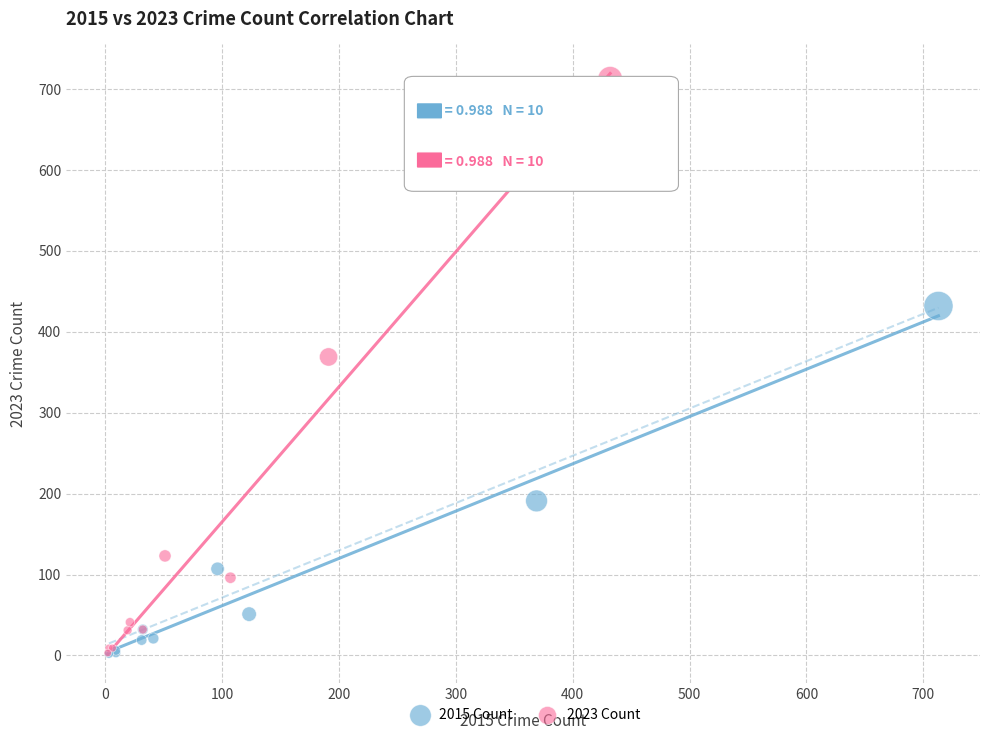

Which series contains the highest Y value?

2023 Count